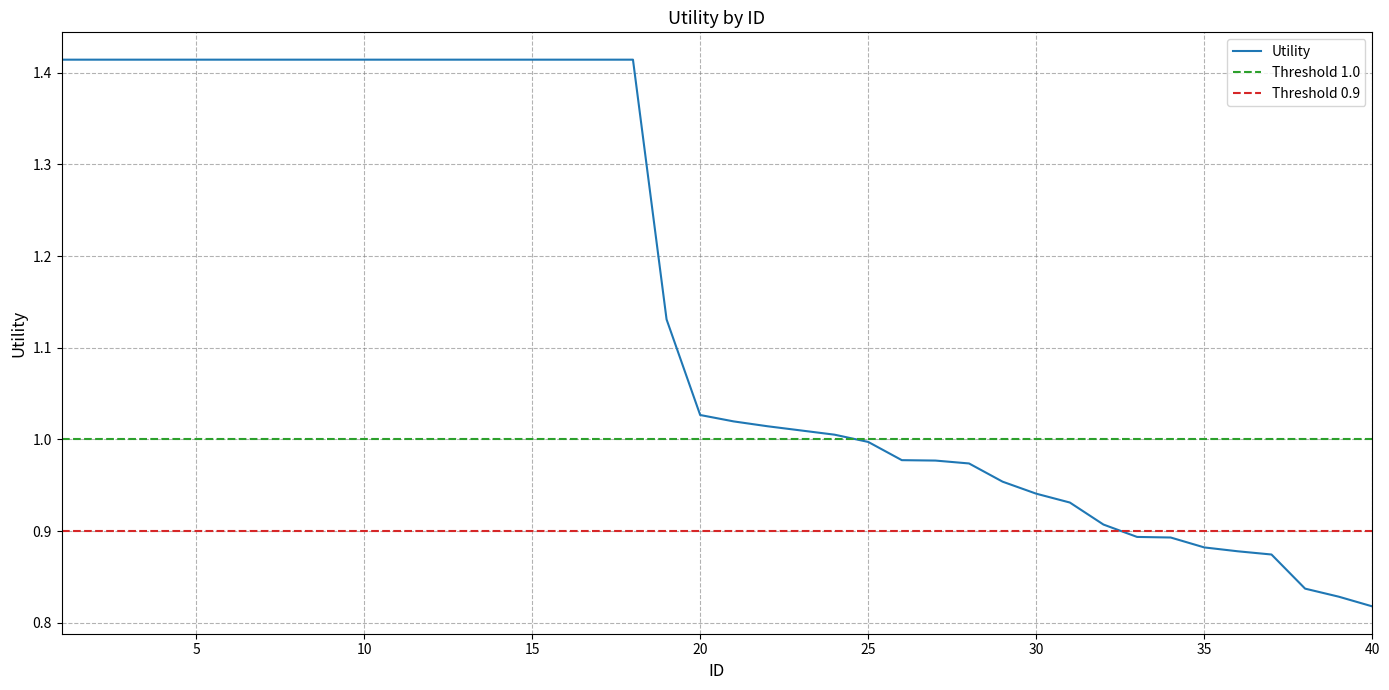

Does the chart display data point markers on the line(s)?

No